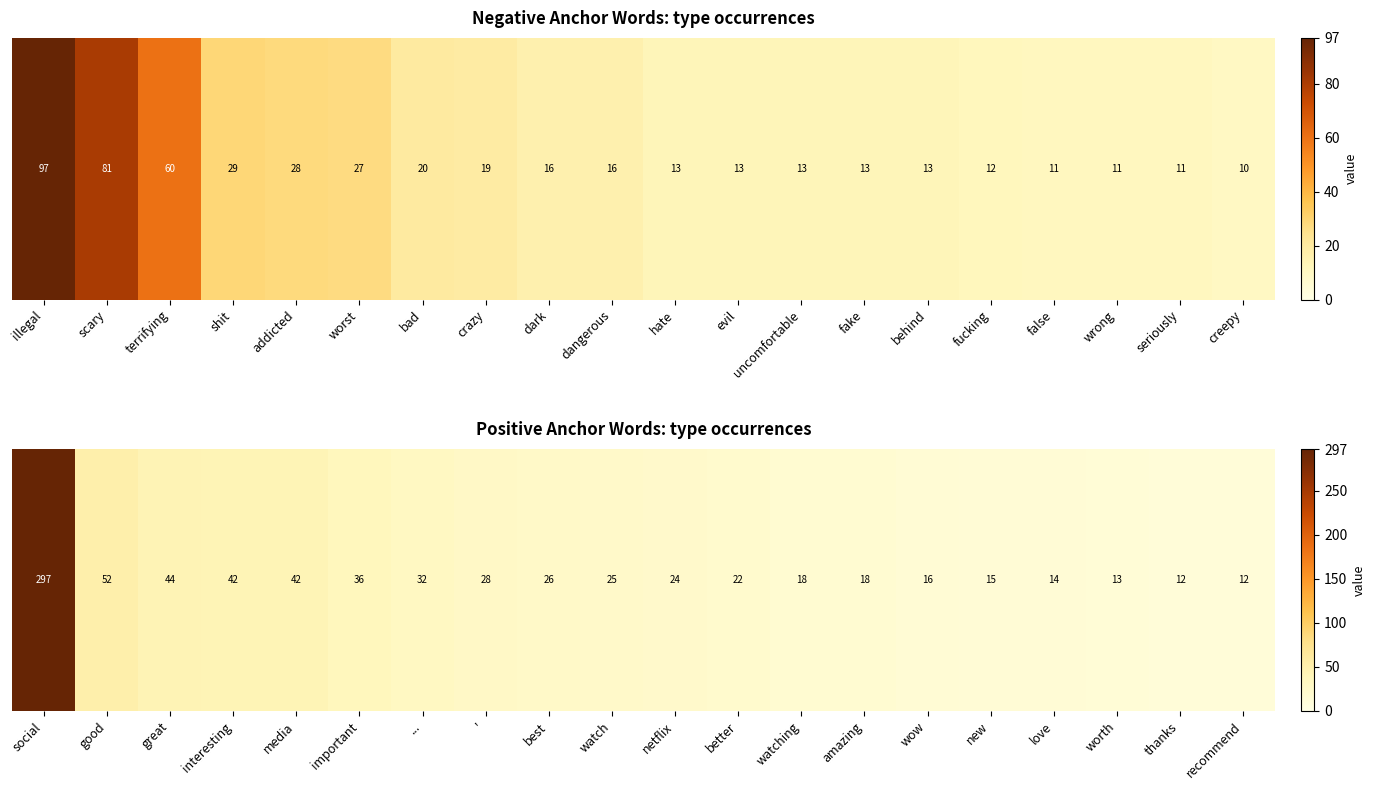

What is the approximate value at media, to the nearest 50?

50